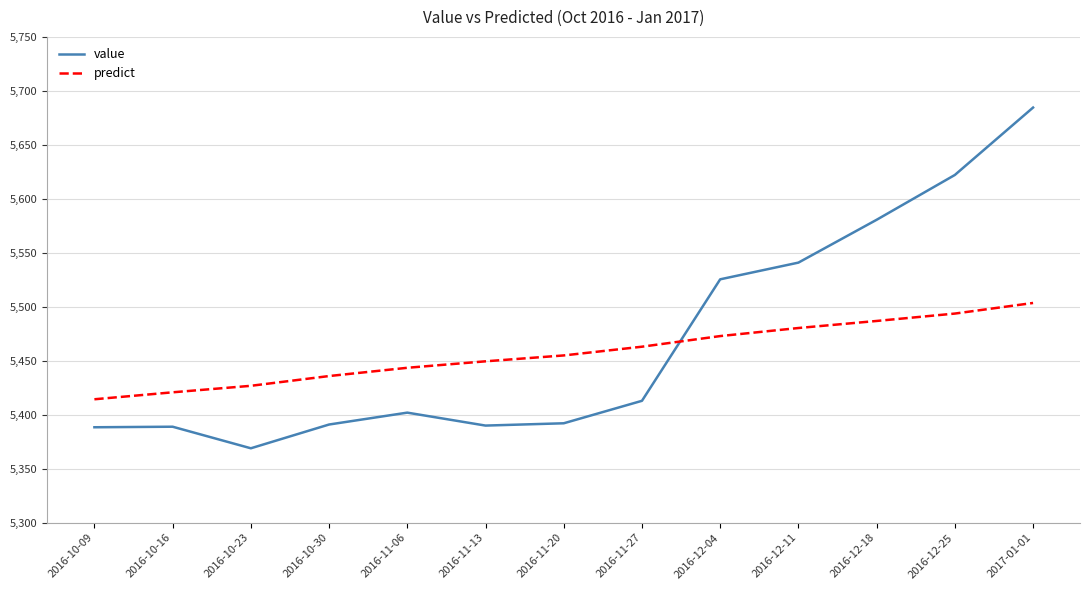

What are all the series names shown in the legend?

value, predict